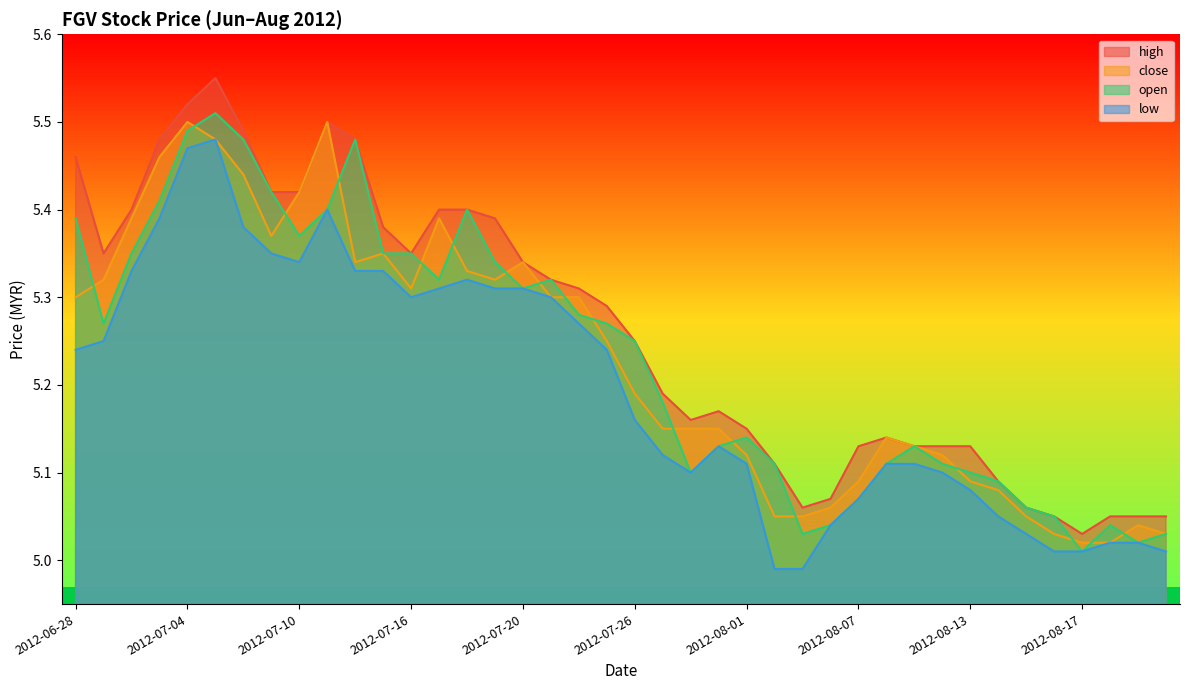

What is the sum of the low values at 2012-08-02 and 2012-08-17?

10.0